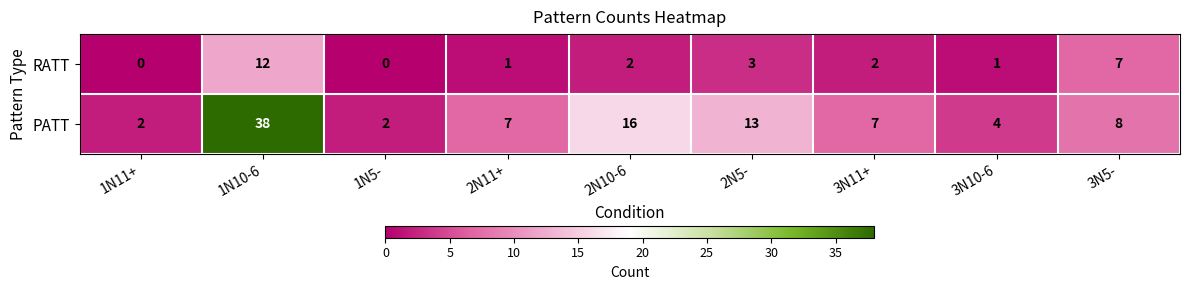

How many categories are shown in the chart?

9